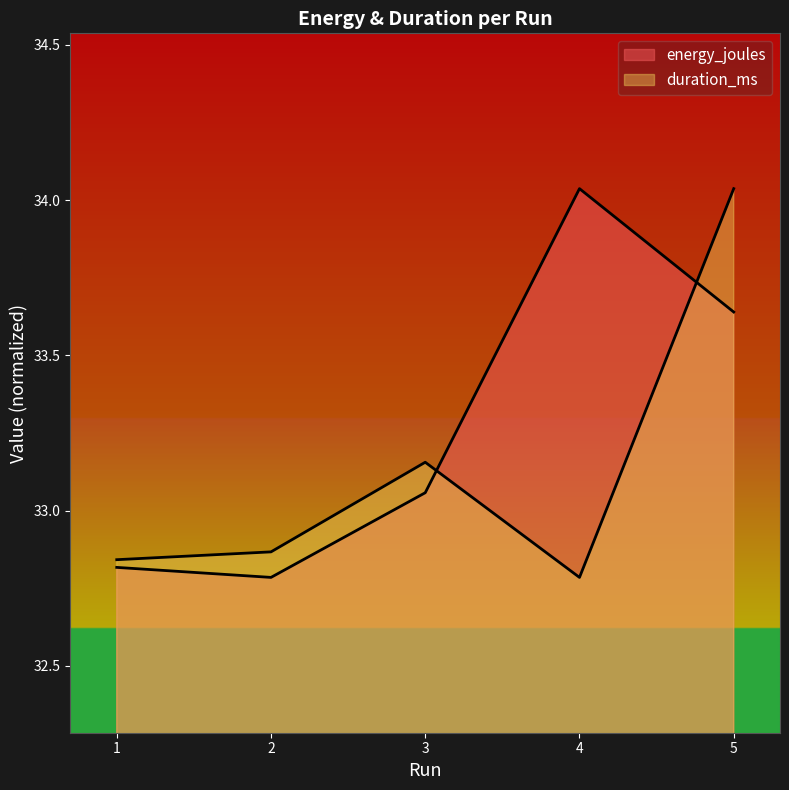

What is the value of the duration_ms point at the 2nd from the left?

32.9